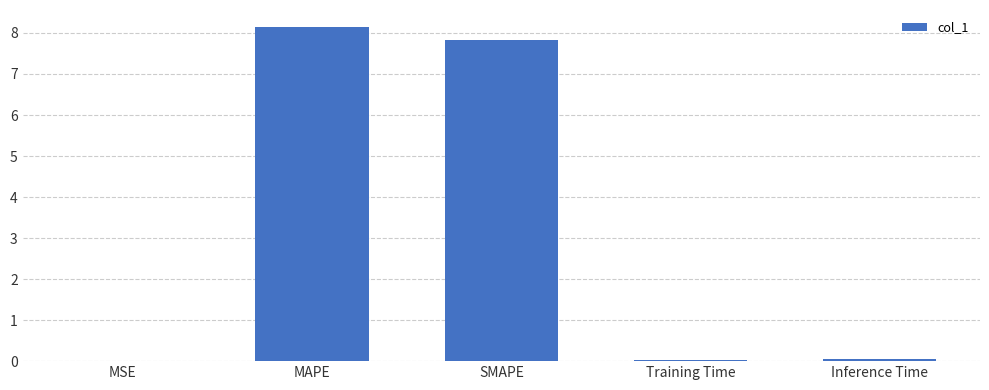

What is the change in value from SMAPE to Training Time?

-7.8